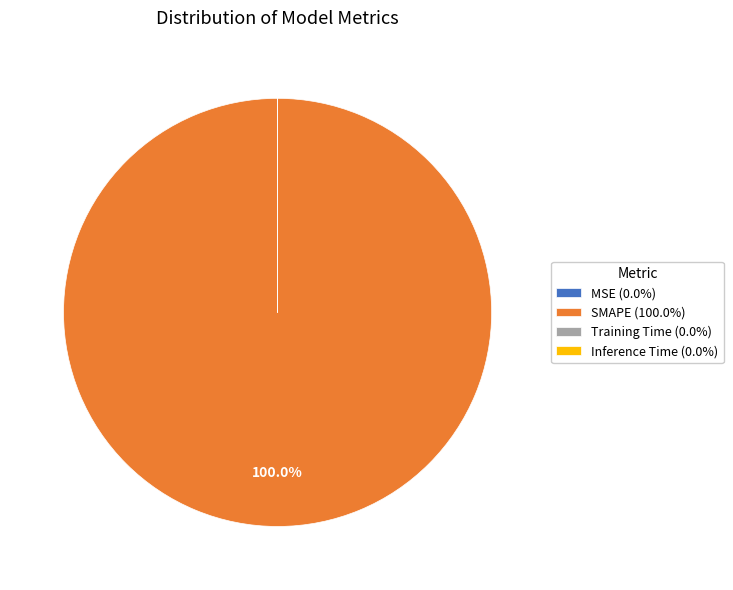

Does any single category account for the majority?

Yes